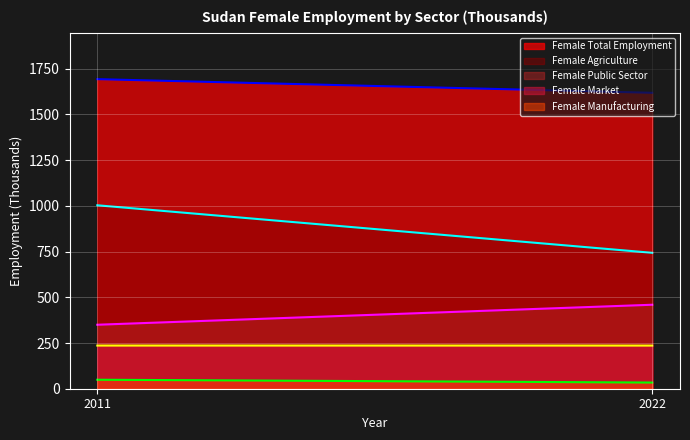

List the series in order of their peak value, highest first.

Female Total Employment, Female Agriculture, Female Public Sector, Female Market, Female Manufacturing